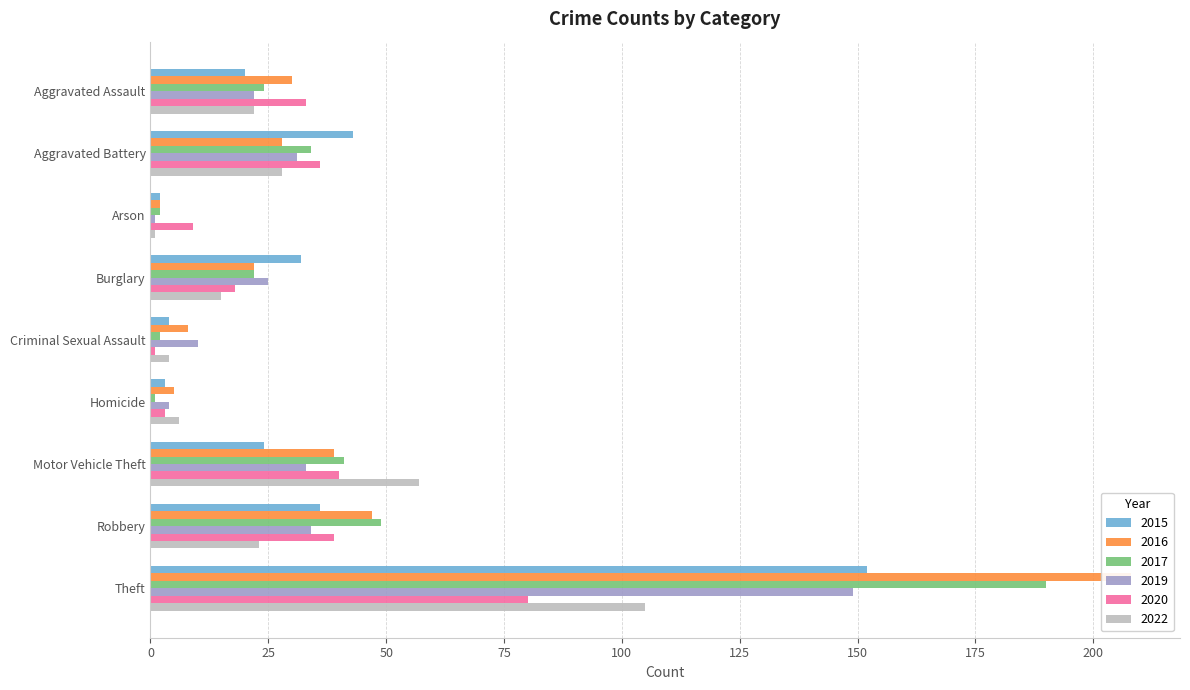

How many bars are there in each group?

6